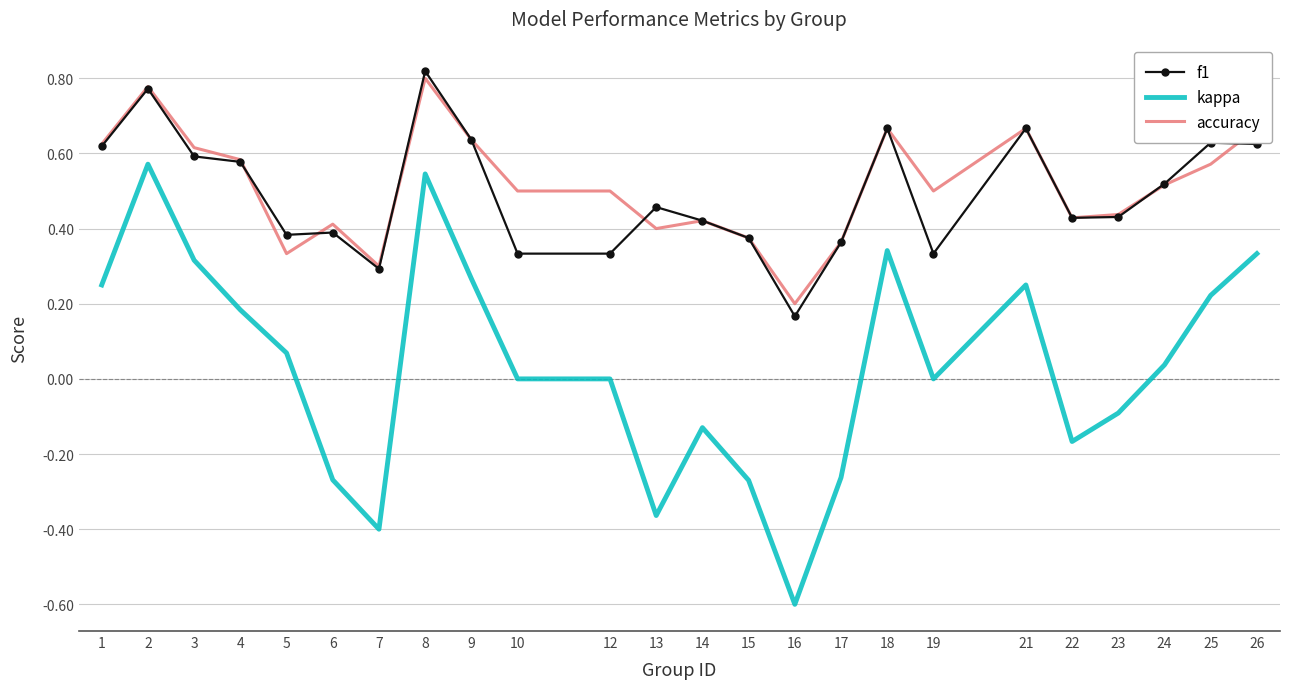

What are all the series names shown in the legend?

f1, kappa, accuracy